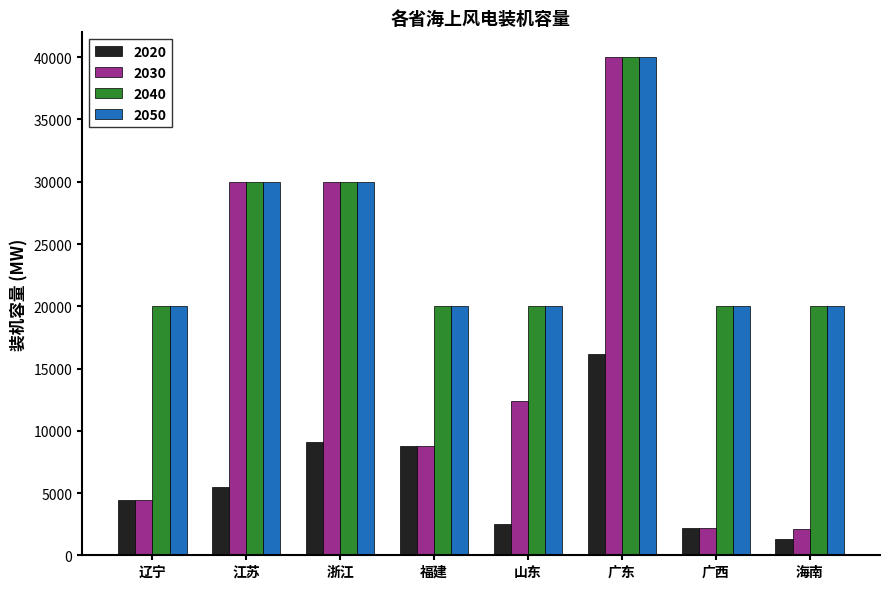

What is the label of the 5th bar from the left?

山东